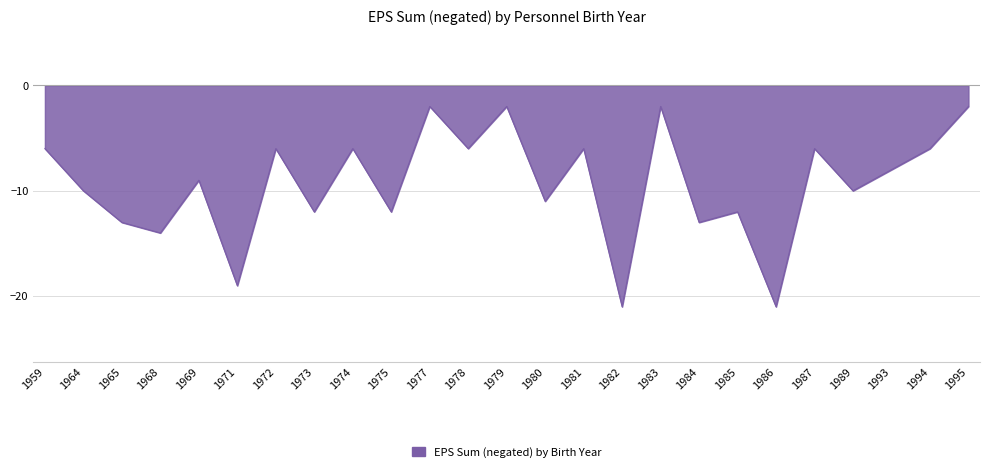

What is the smallest value displayed?

-21